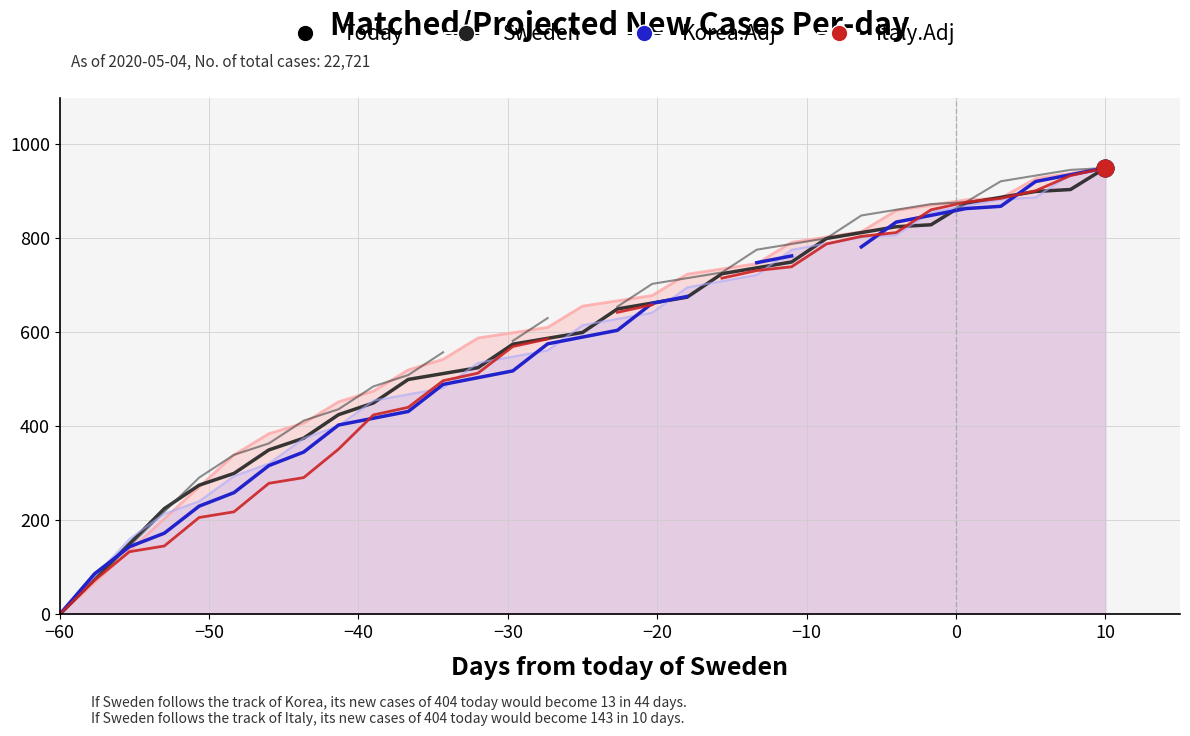

How many values in Sweden (proj) are above zero?

28